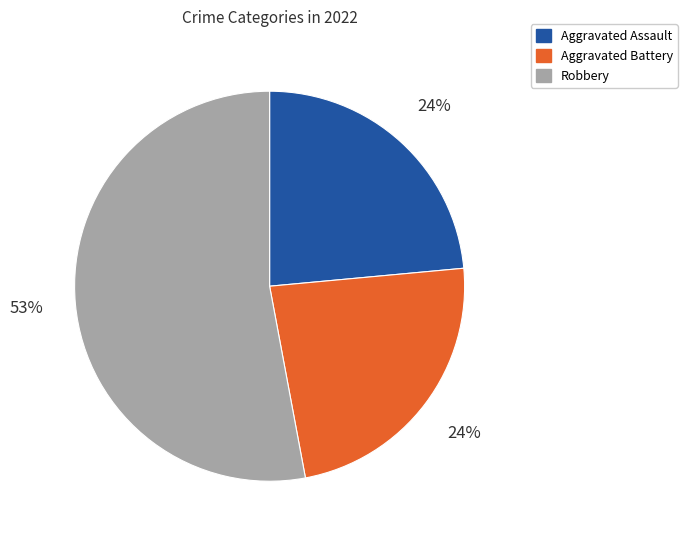

Is there a majority slice in this chart?

Yes